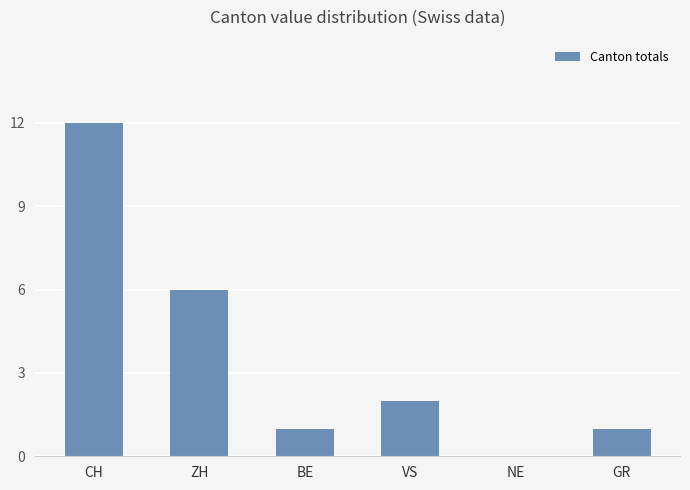

What is the change in value from CH to VS?

-10